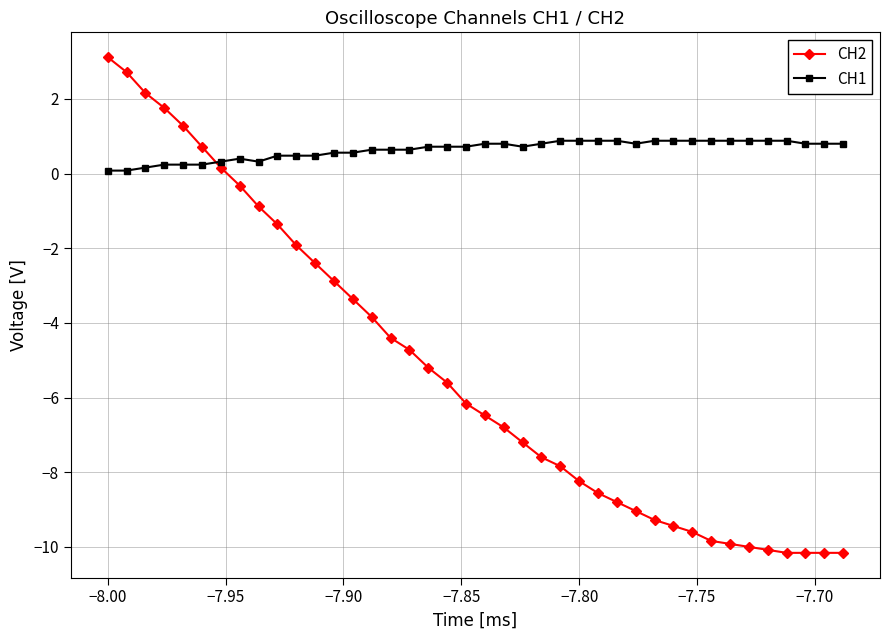

At how many categories does at least one series exceed 0?

40